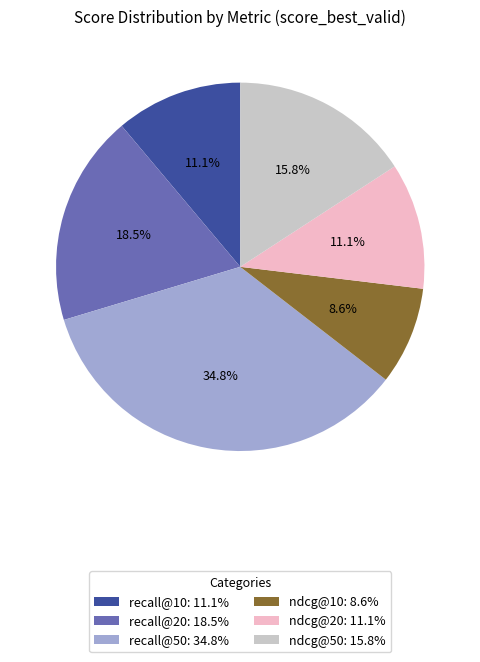

To the nearest percent, what portion does ndcg@50 represent?

16%